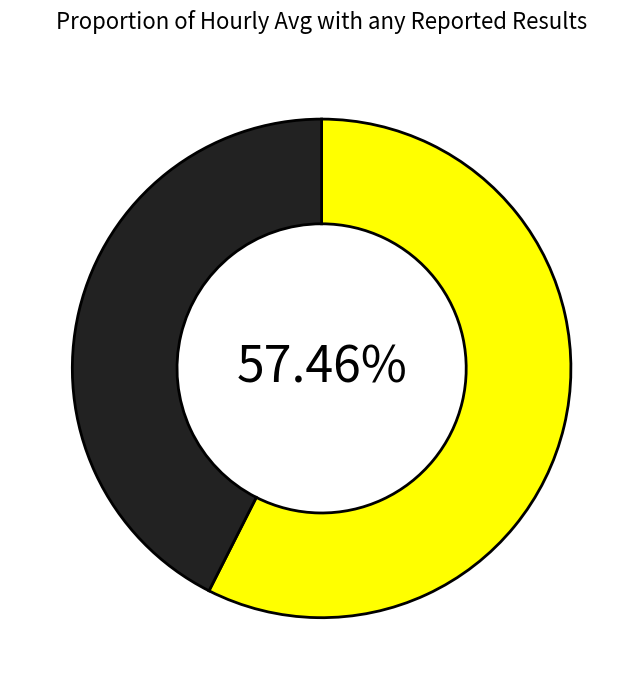

Is there a majority slice in this chart?

Yes